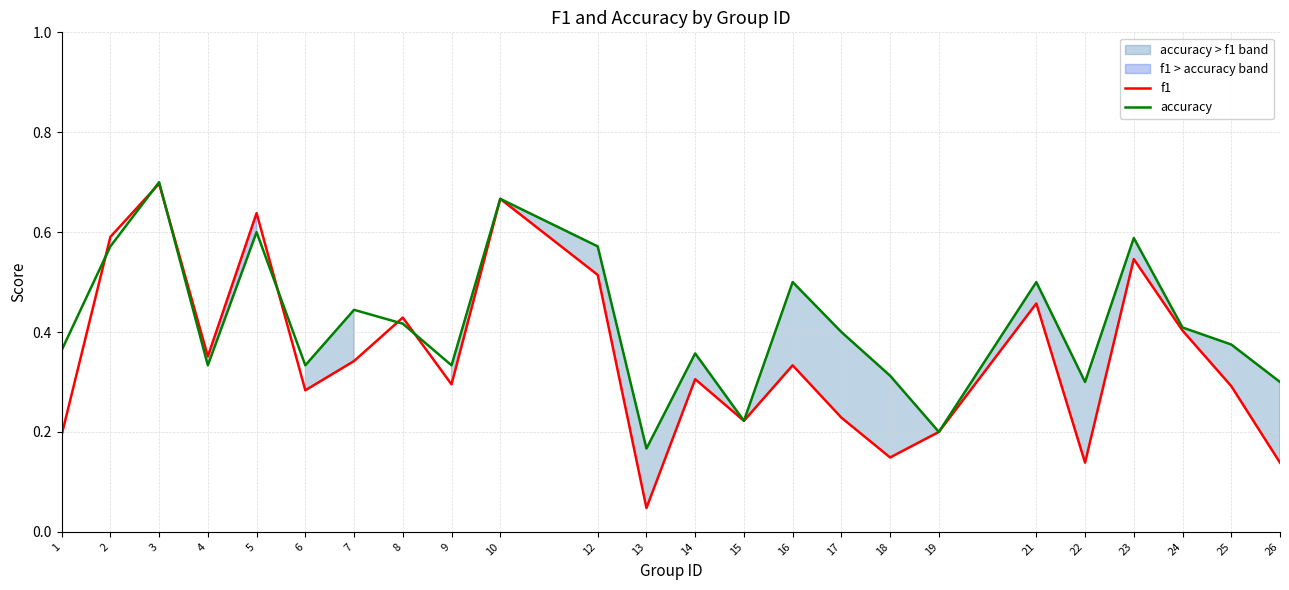

Reading left to right, list all the values displayed in this chart.

f1: 1=0.2	2=0.6	3=0.7	4=0.4	5=0.6	6=0.3	7=0.3	8=0.4	9=0.3	10=0.7	12=0.5	13=0.0	14=0.3	15=0.2	16=0.3	17=0.2	18=0.1	19=0.2	21=0.5	22=0.1	23=0.5	24=0.4	25=0.3	26=0.1
accuracy: 1=0.4	2=0.6	3=0.7	4=0.3	5=0.6	6=0.3	7=0.4	8=0.4	9=0.3	10=0.7	12=0.6	13=0.2	14=0.4	15=0.2	16=0.5	17=0.4	18=0.3	19=0.2	21=0.5	22=0.3	23=0.6	24=0.4	25=0.4	26=0.3